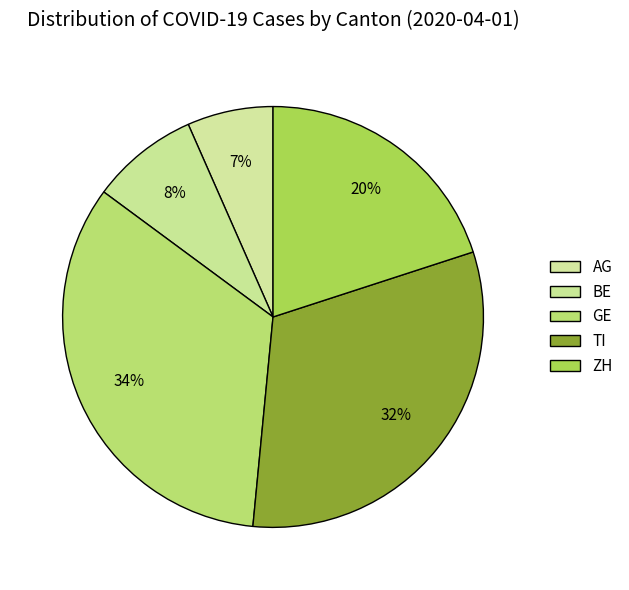

What is the largest slice in the pie chart?

GE